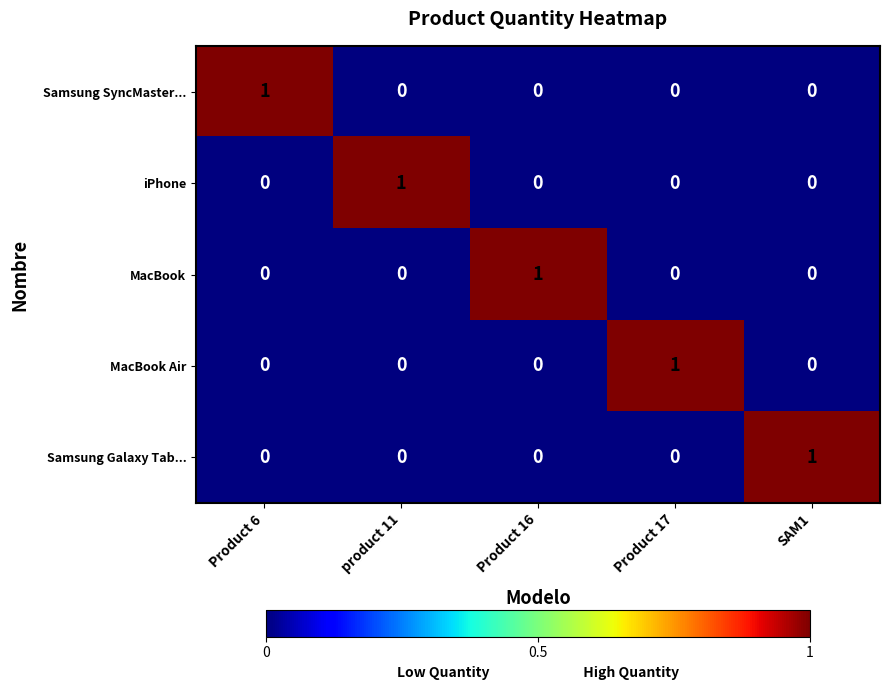

The Samsung Galaxy Tab... series shows 0 at Product 16. True or false?

True